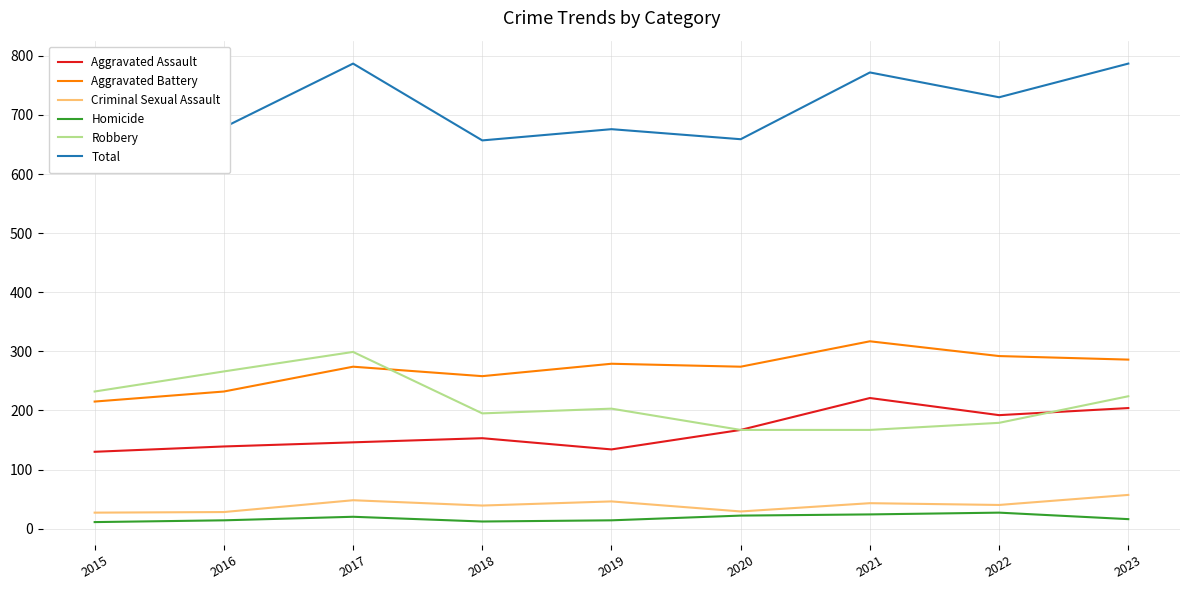

At which category does the chart reach its minimum across all series?

2015